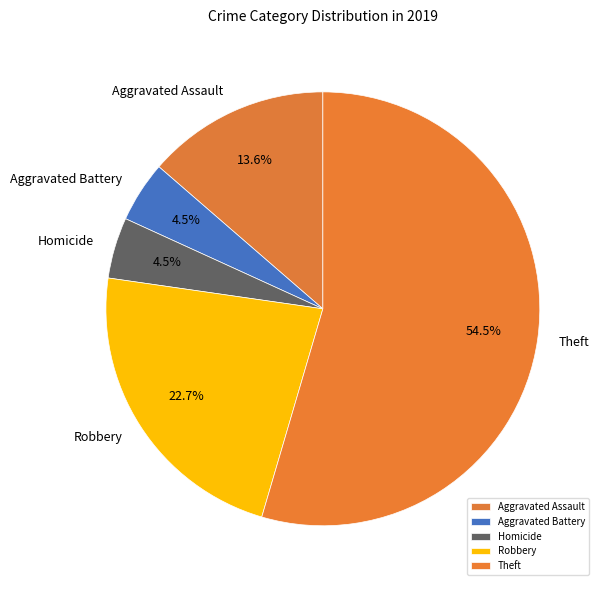

What is the majority slice?

Theft